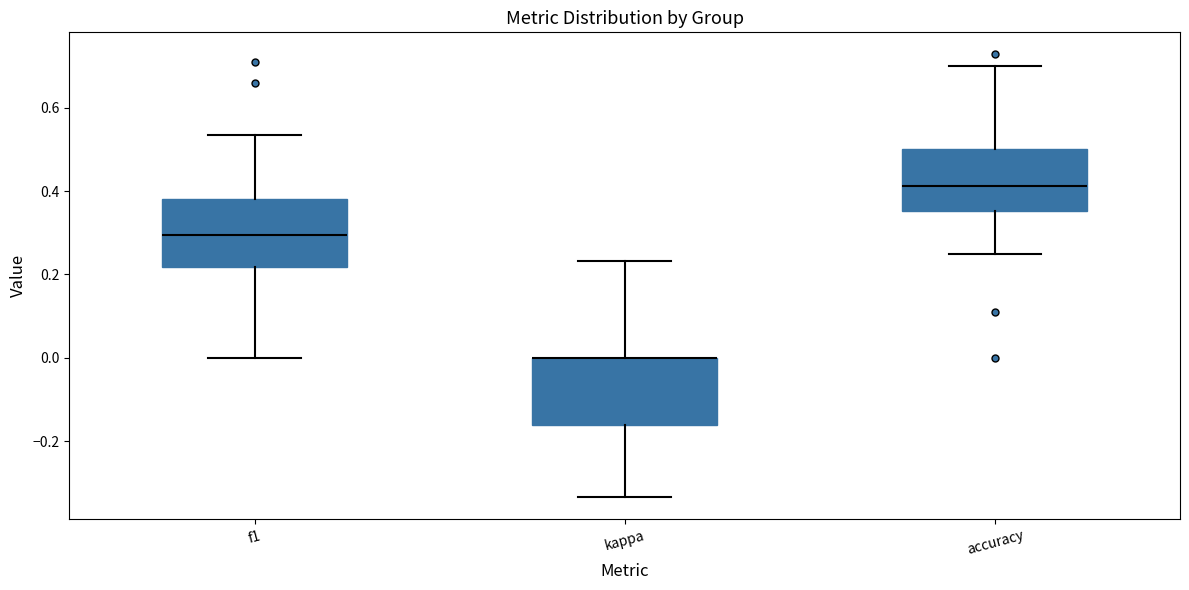

Reading left to right, transcribe this box plot: for each box, give where its median line is, the range the box spans, and where its two whiskers end, as read against the y-axis. The values are not printed on the chart, so give them approximately, as read against the axis.

f1: median 0.30, box 0.22 to 0.38, whiskers 0.00 to 0.54
kappa: median 0.00 (drawn on the box's upper edge), box -0.16 to 0.00, whiskers -0.34 to 0.24
accuracy: median 0.42, box 0.36 to 0.50, whiskers 0.26 to 0.70